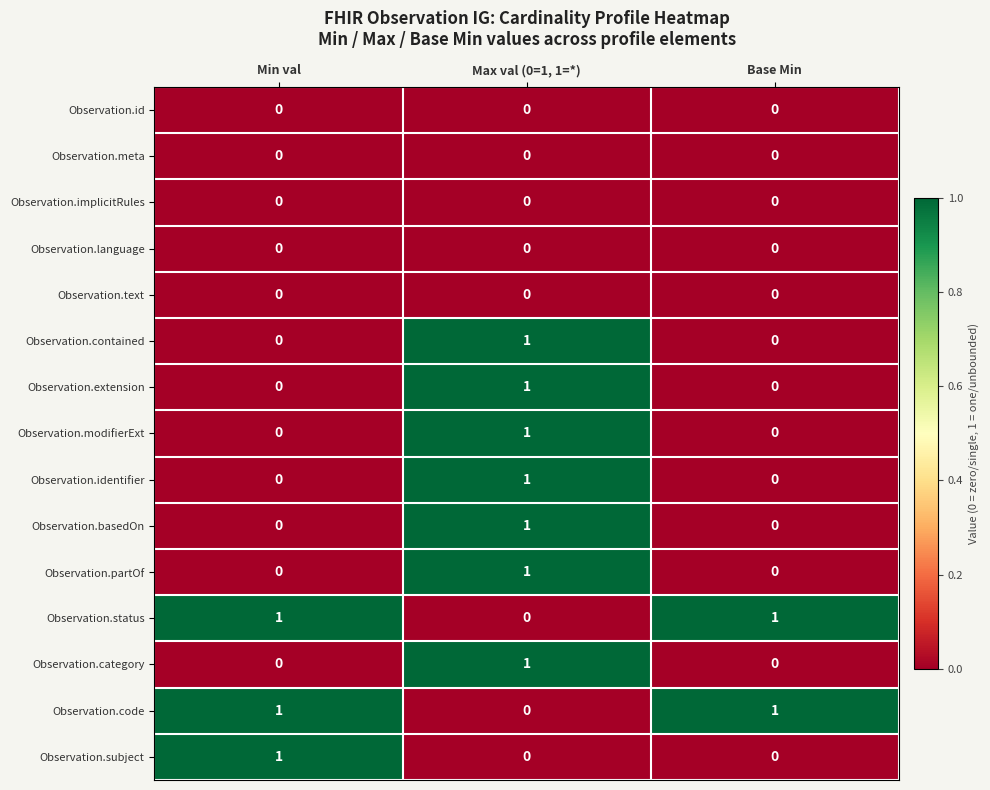

At how many categories does at least one series exceed 0?

3